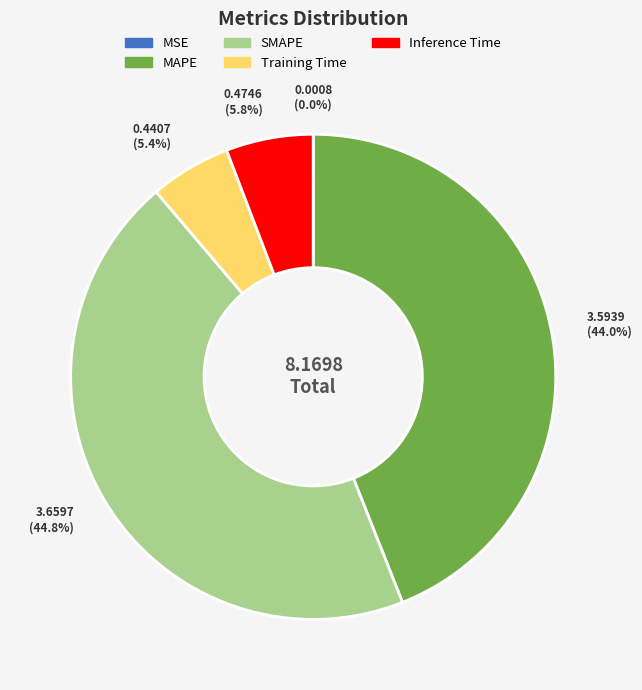

Does any single category account for the majority?

No